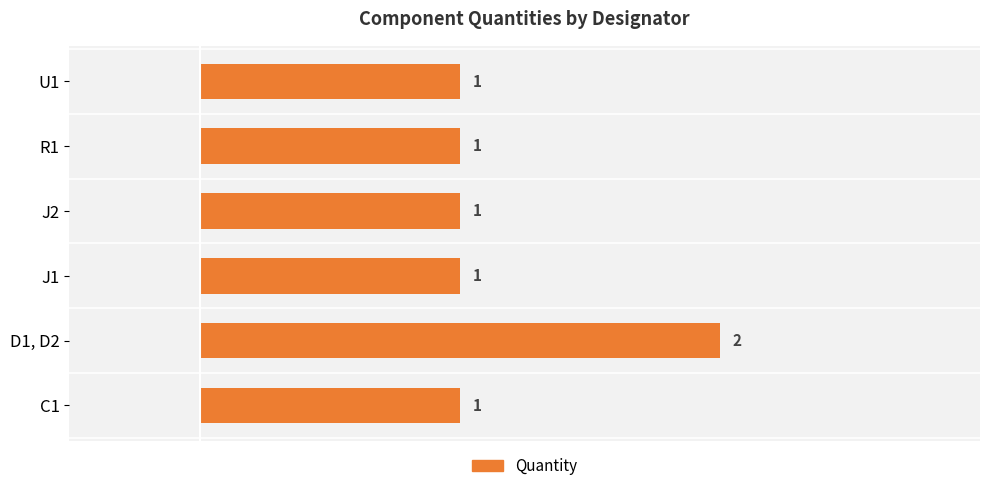

The value at U1 is 2. True or false?

False